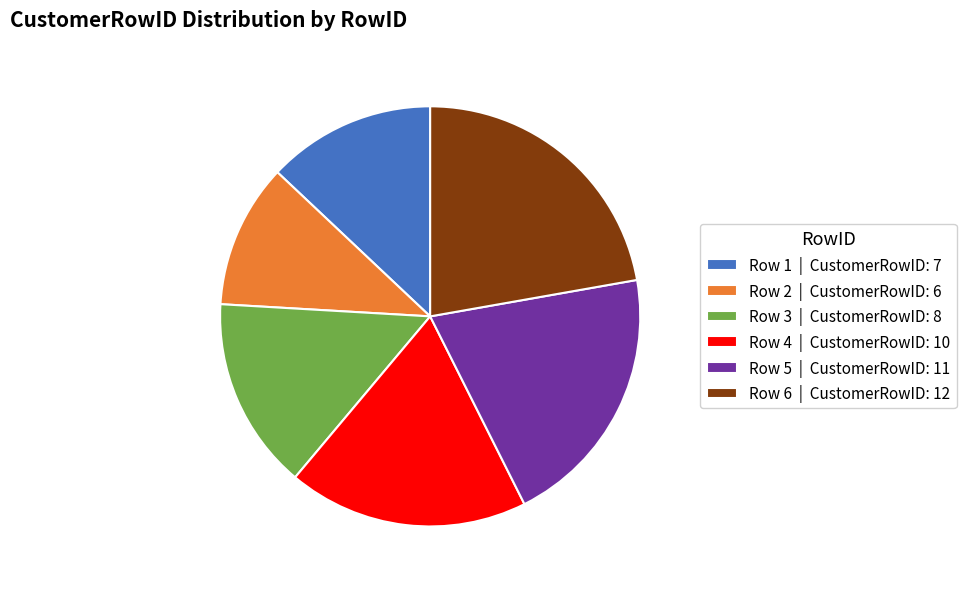

What is the ratio of the value at Row 5 to the value at Row 6?

0.9